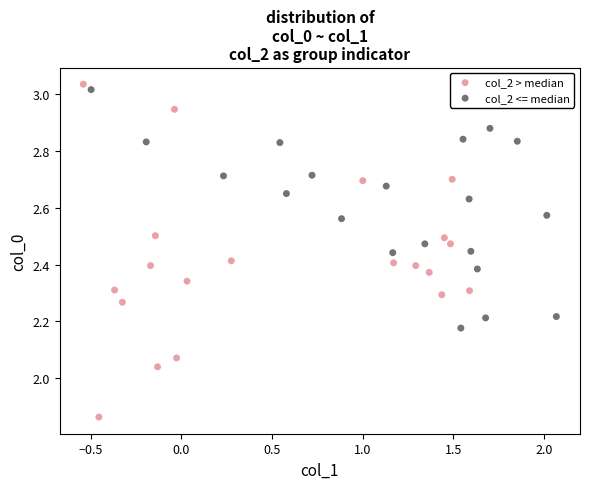

Which series reaches the minimum Y coordinate?

col_2 > median